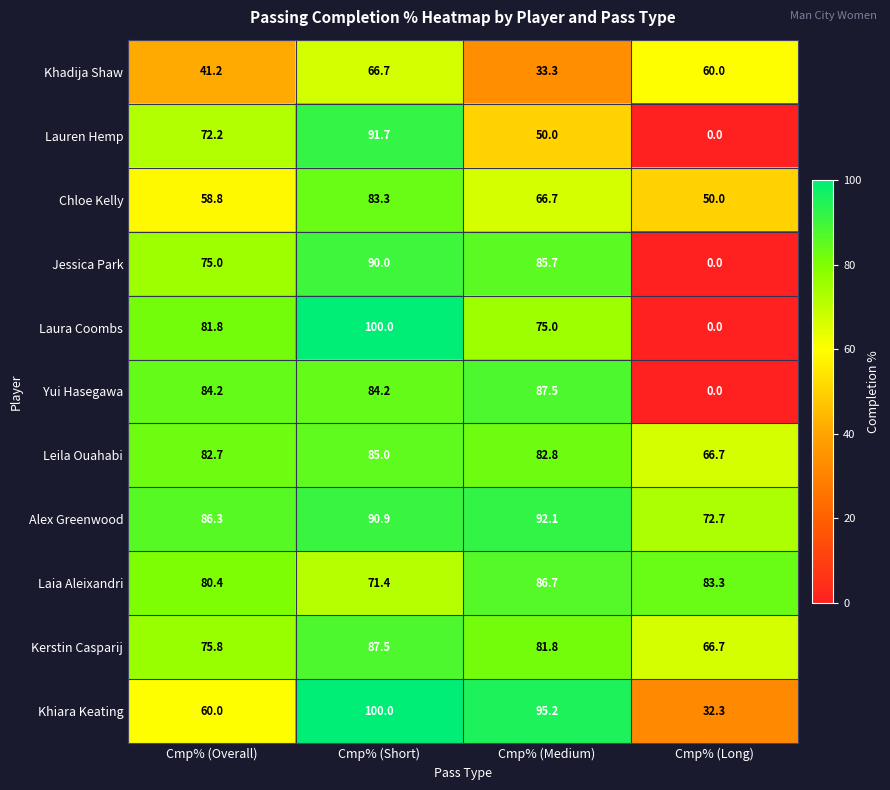

Rank the categories by Khiara Keating value from highest to lowest.

Cmp% (Short), Cmp% (Medium), Cmp% (Overall), Cmp% (Long)